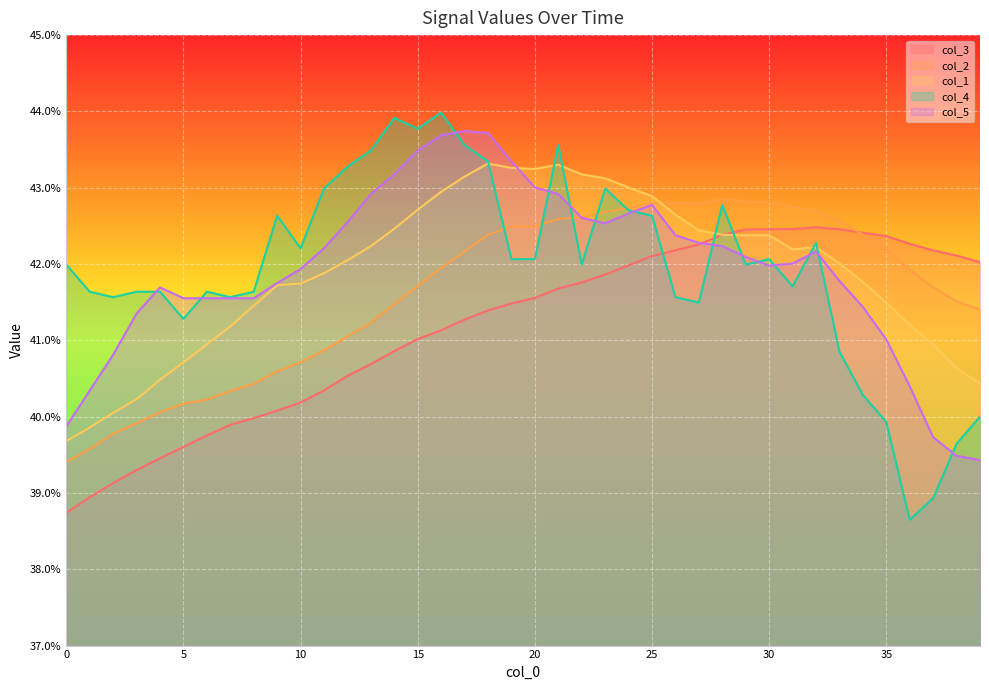

What is the total value across all series at 21?

2.1